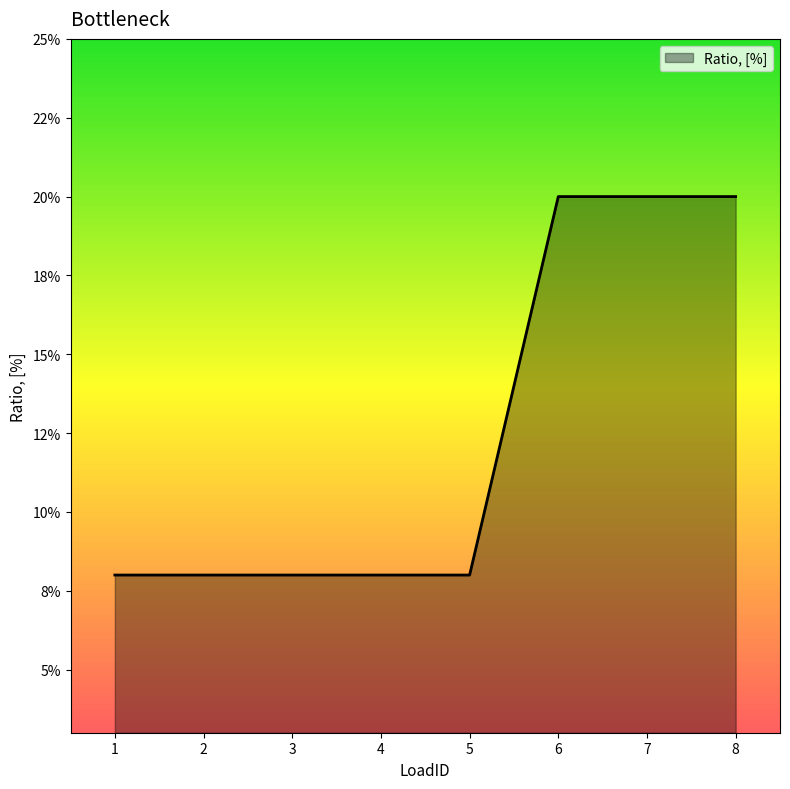

Does the chart display data point markers on the line(s)?

No